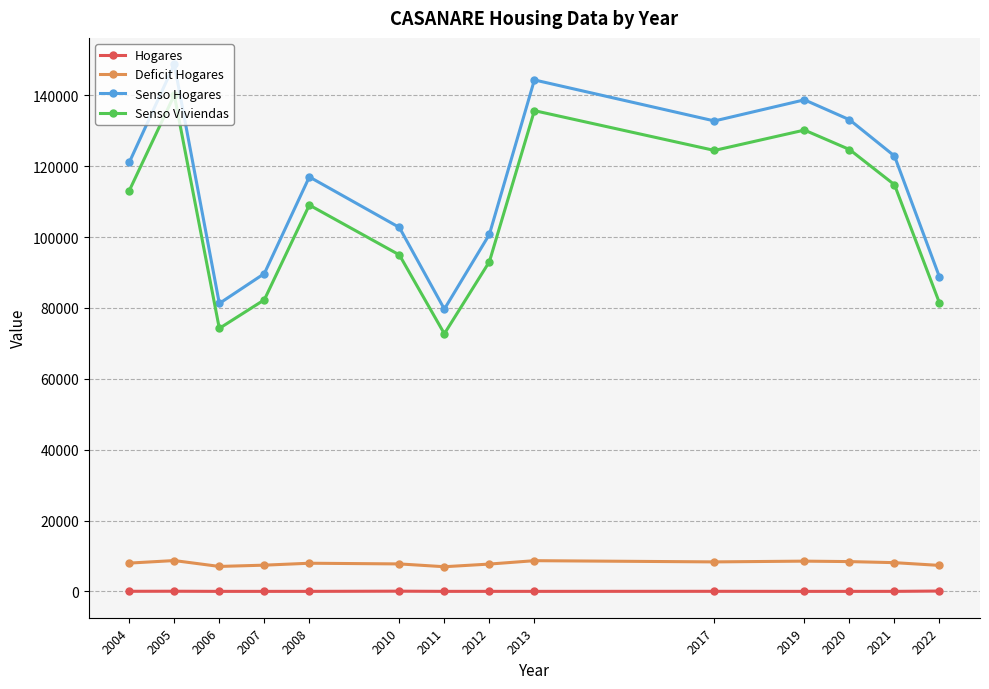

What is the difference between the highest and lowest values at 2013?

144369.0